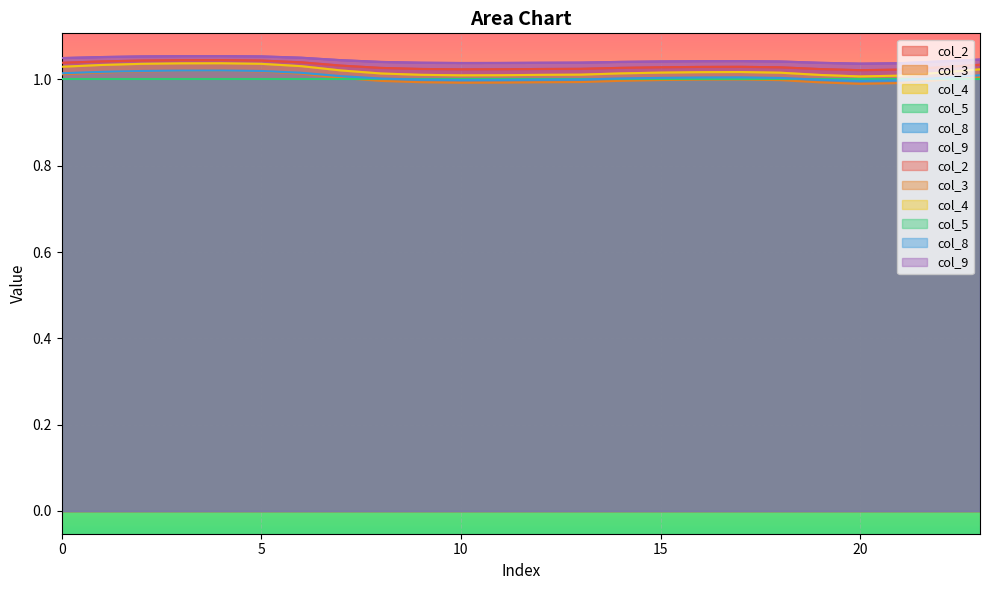

At which category does the chart reach its peak across all series?

4